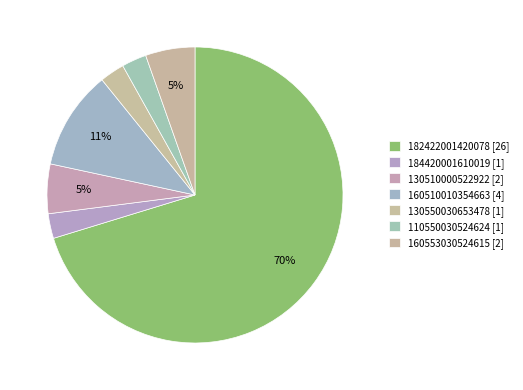

Which slice represents more than half of the pie?

182422001420078